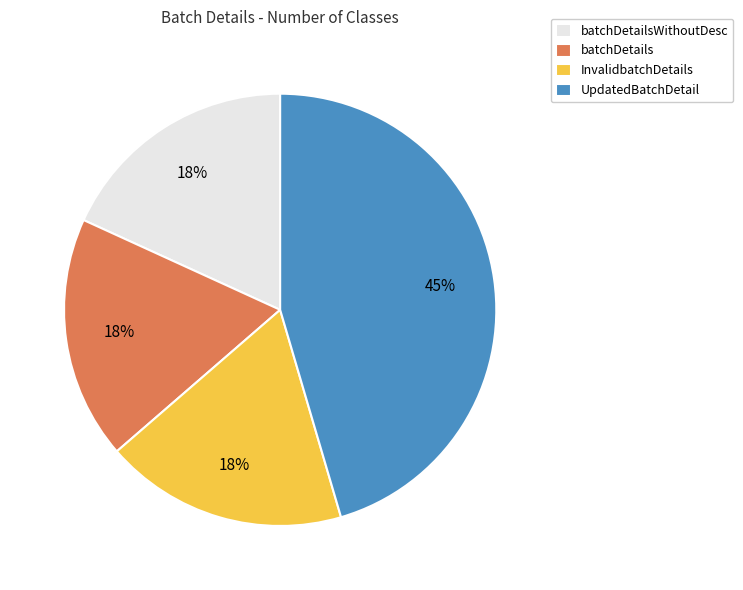

Does UpdatedBatchDetail account for over 50% of the chart?

No